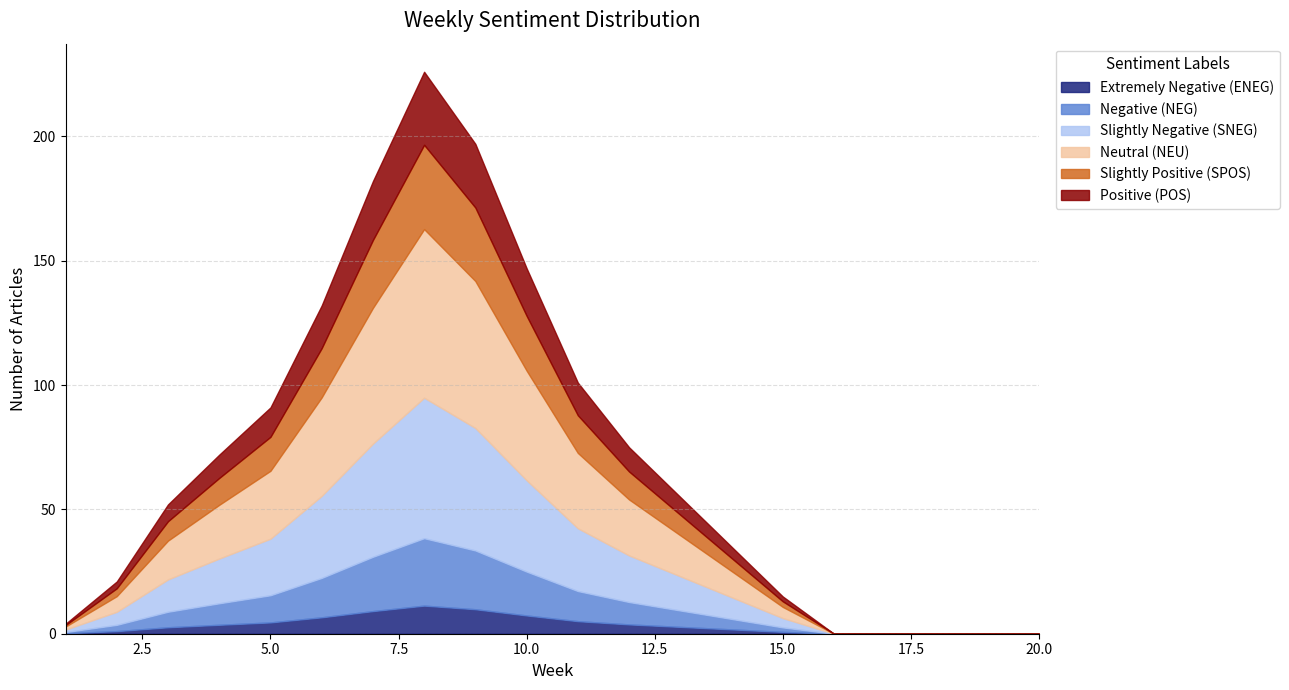

What is the maximum value for Extremely Negative (ENEG)?

11.3